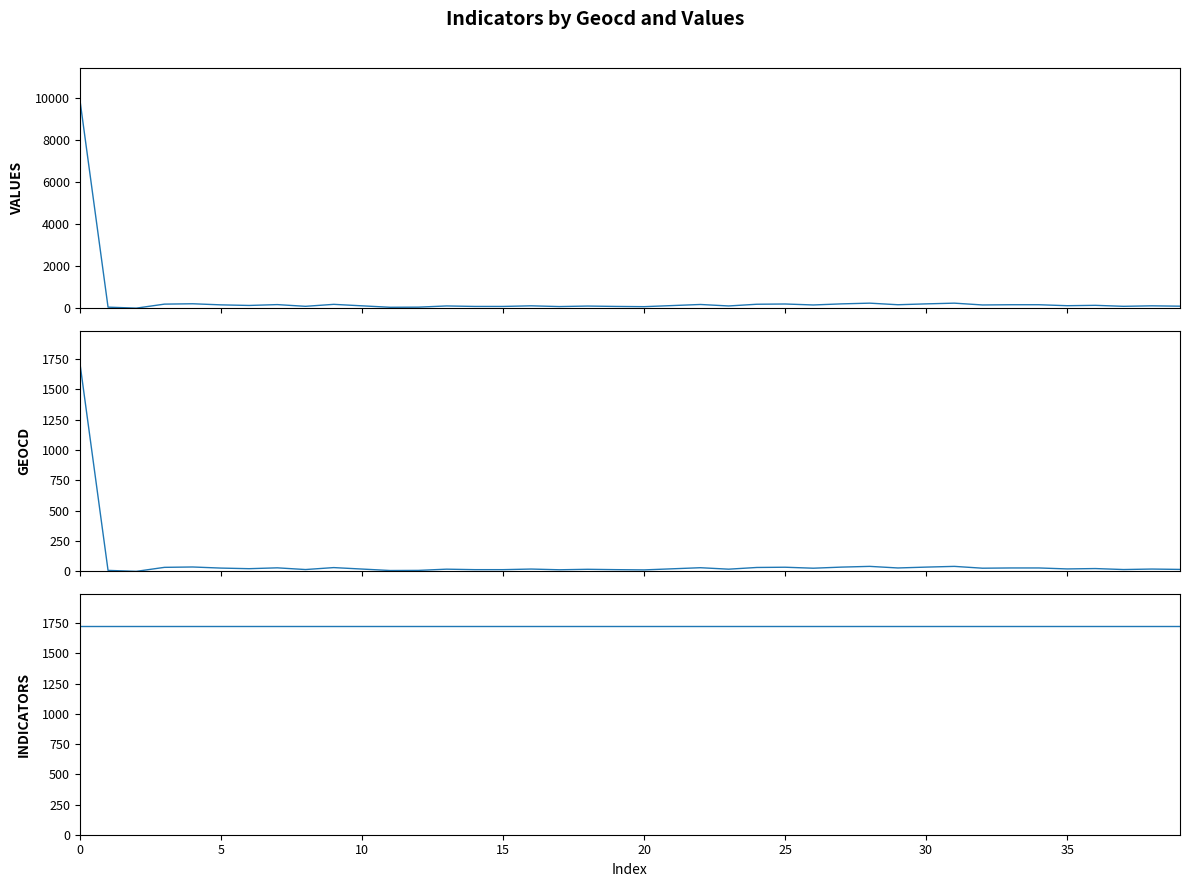

Read the GEOCD value at 19.

15